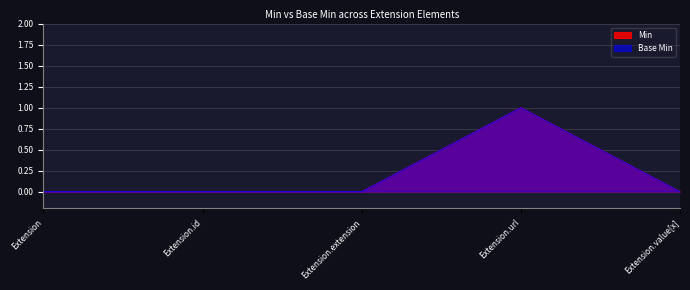

At which category does Base Min reach its first local peak?

Extension.url